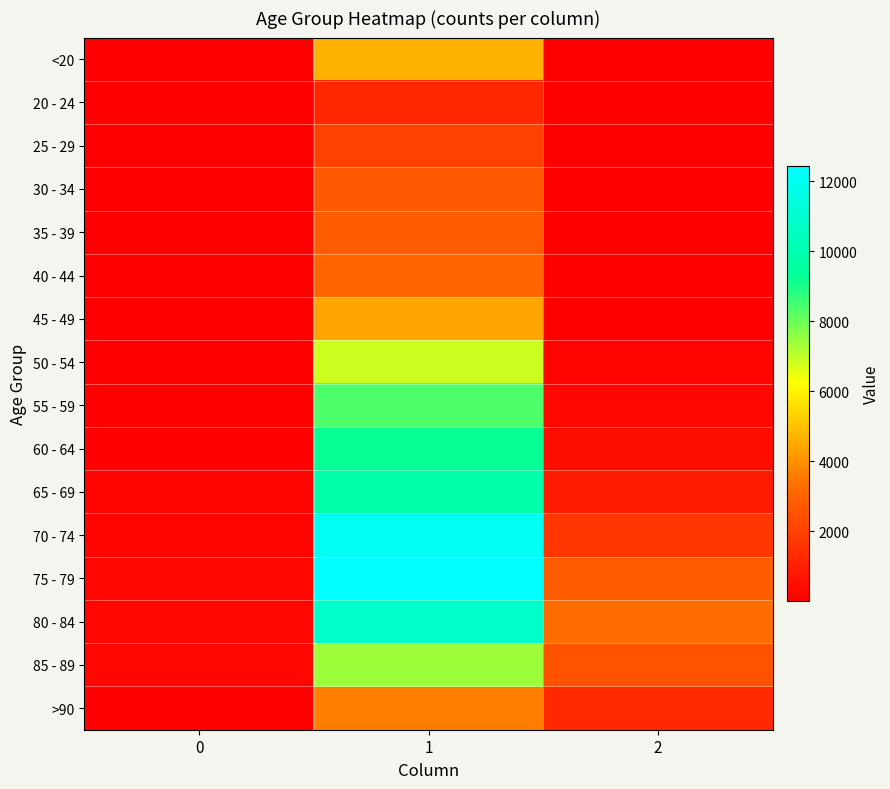

How many categories are shown in the chart?

3